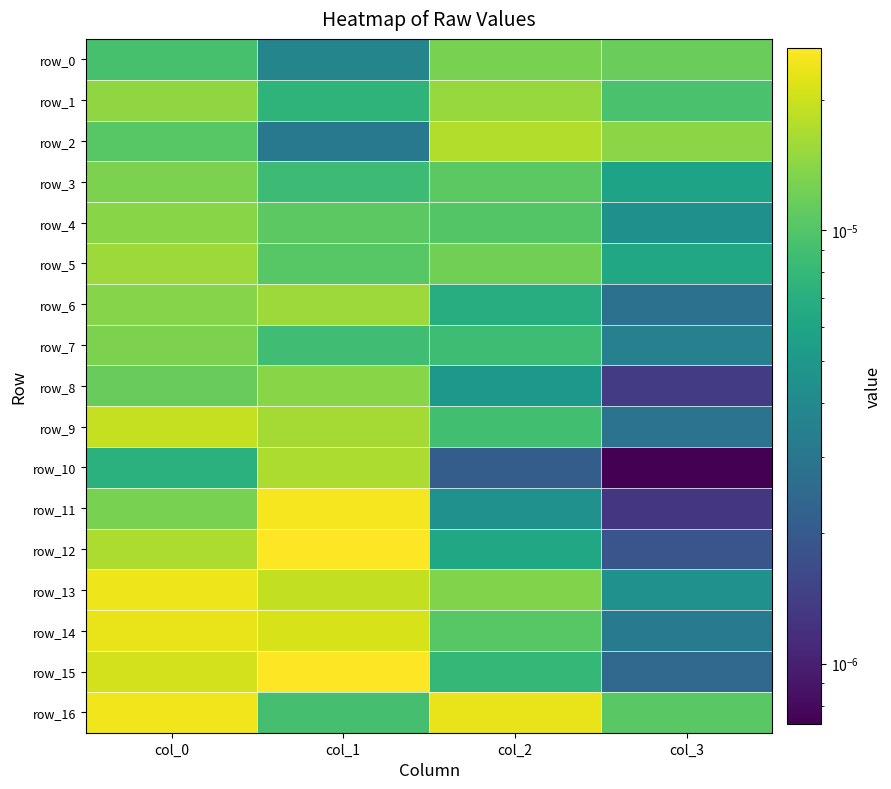

Between col_0 and col_3, which series saw the biggest shift?

row_14